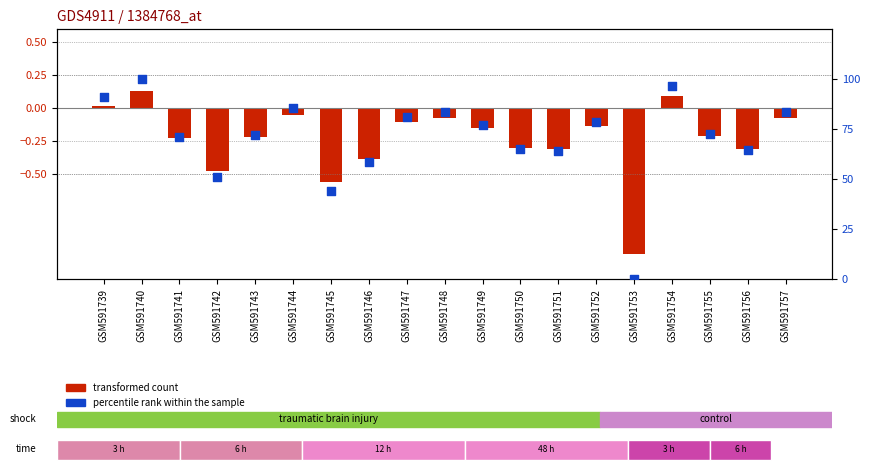

What is the total value across all series at GSM591743?

71.6